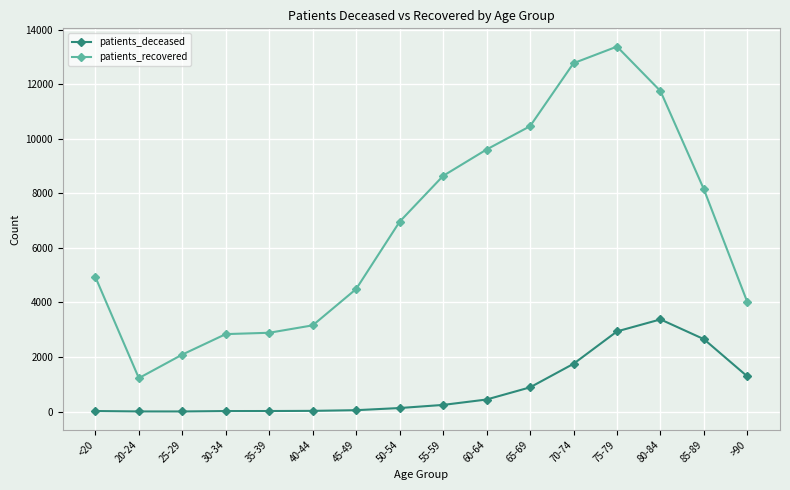

Count the number of data series in this chart.

2